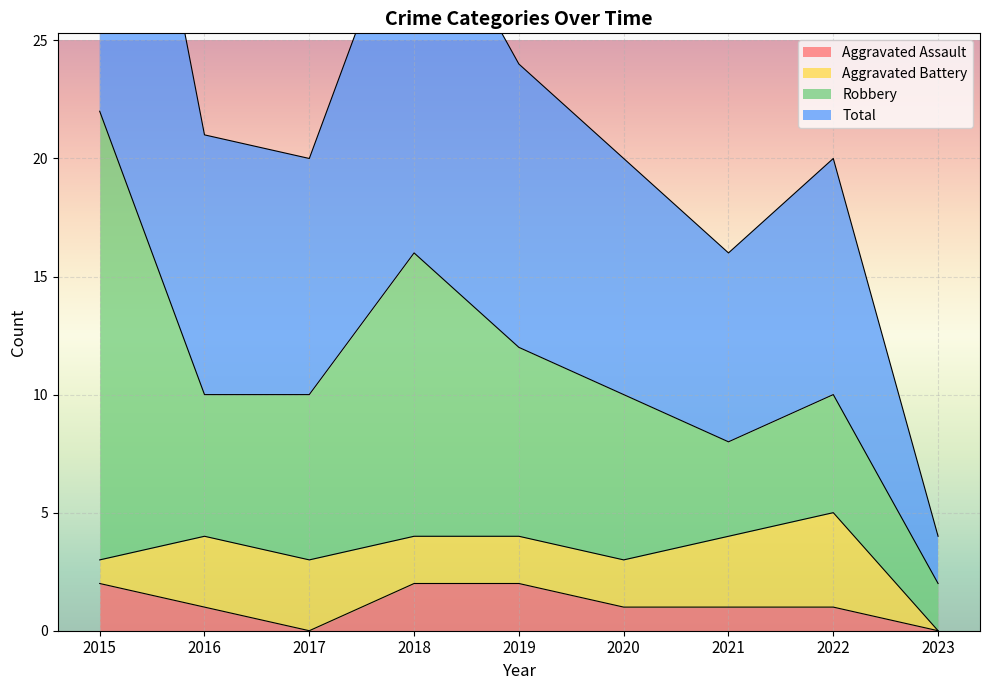

Count the Aggravated Assault values in the range 1 to 2.

7